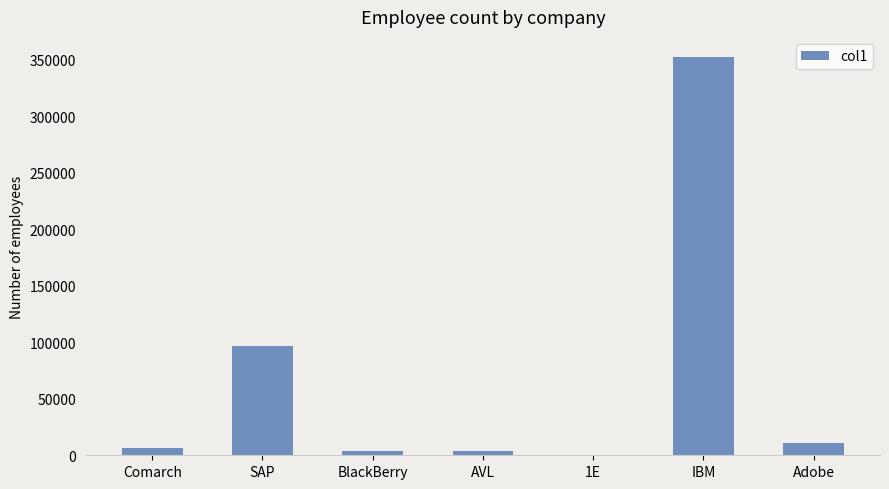

Read the value at BlackBerry, to the nearest 10.

3650